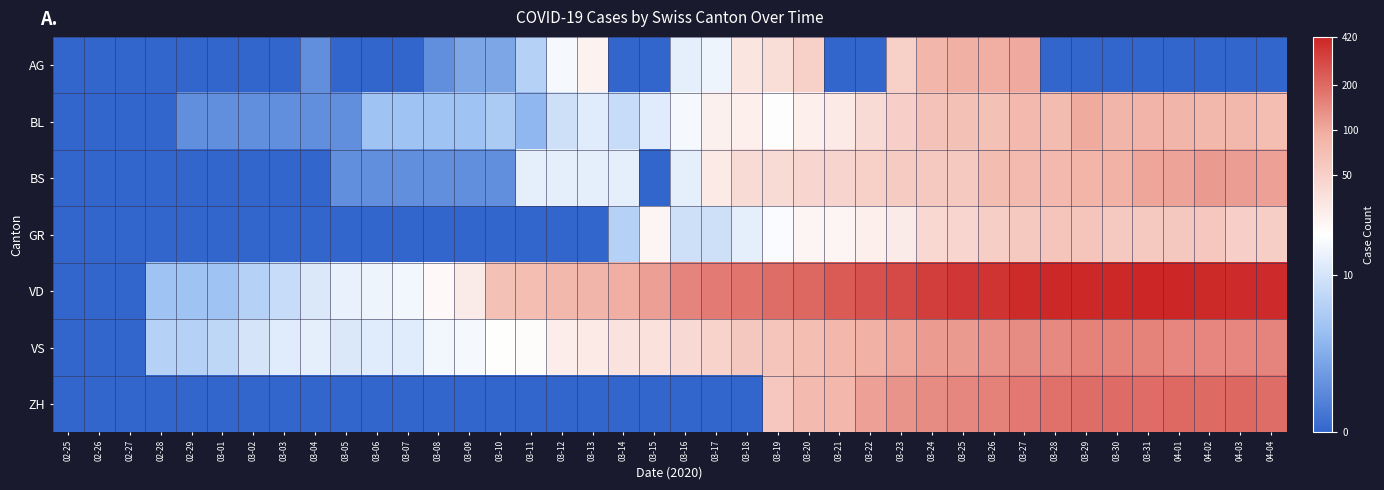

Which series has the largest total across all categories?

VD